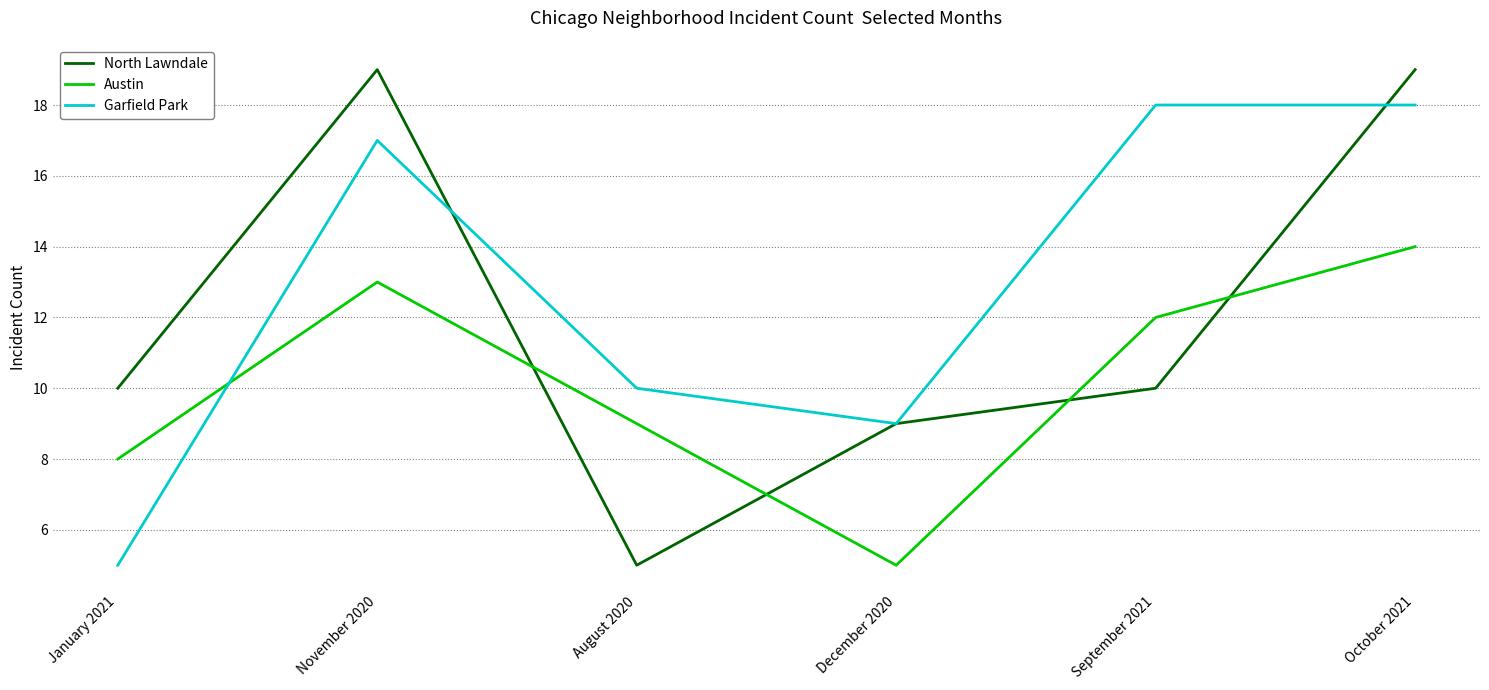

List the series in order of their peak value, highest first.

North Lawndale, Garfield Park, Austin